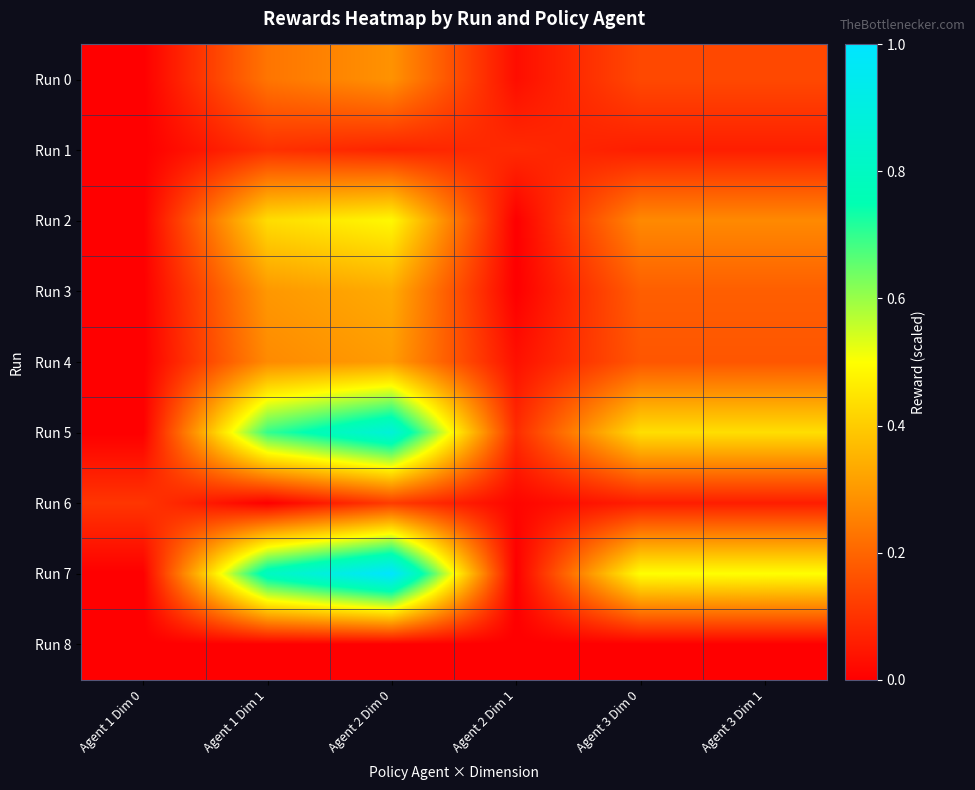

At which category is the sum across all series the highest?

Agent 2 Dim 0